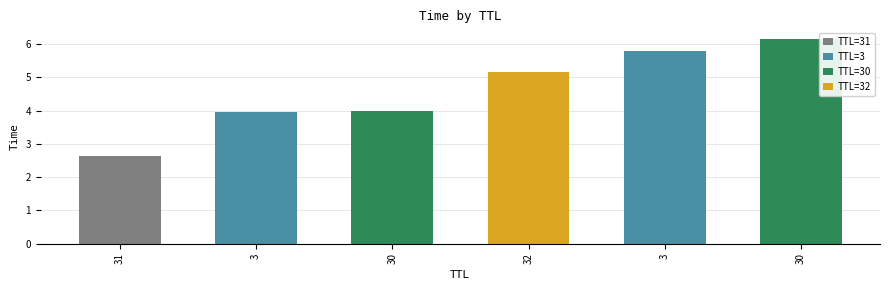

What is the ratio of the value at 3 to the value at 30?

1.5